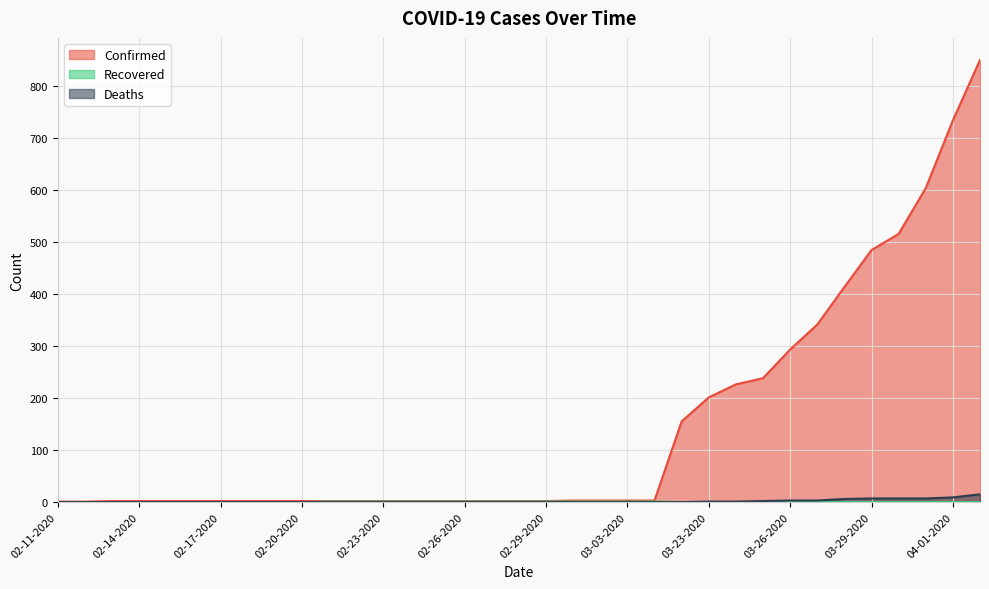

Is the value of Confirmed at 02-14-2020 greater than the value of Recovered at 02-18-2020?

Yes